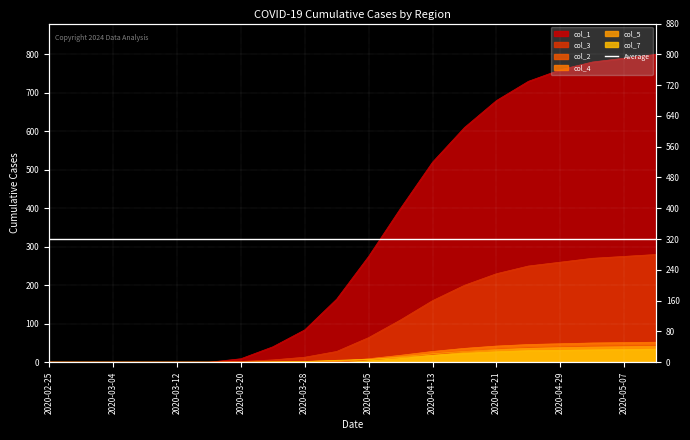

At 2020-04-09, list the series in order from smallest to largest.

col_2, col_7, col_5, col_4, col_3, col_1